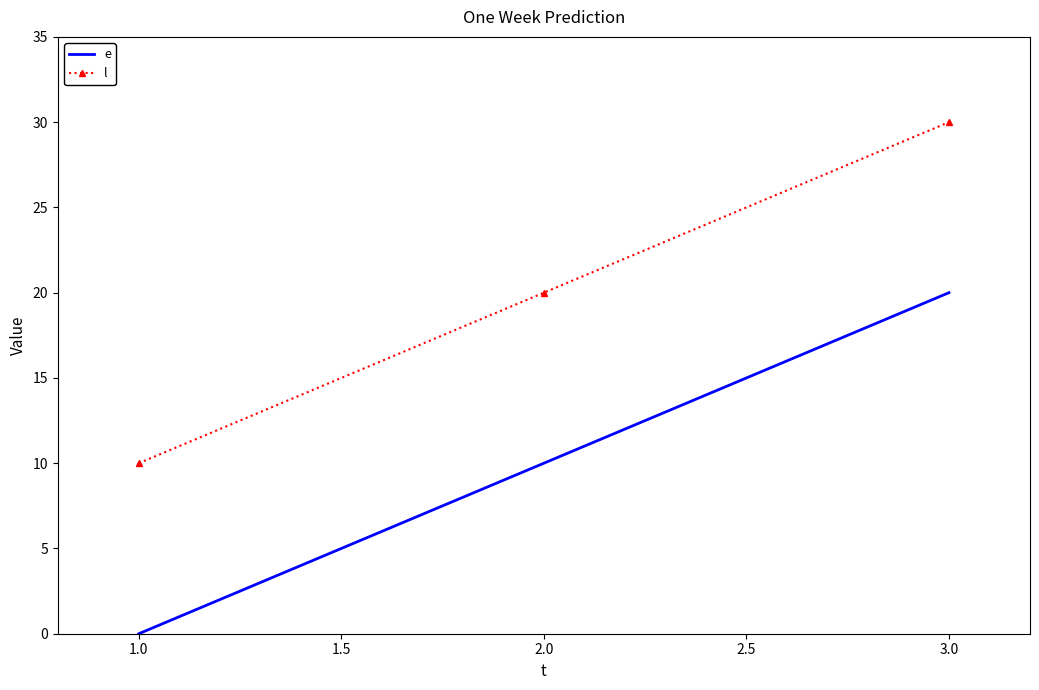

What is the difference between the highest and lowest values at 2.0?

10